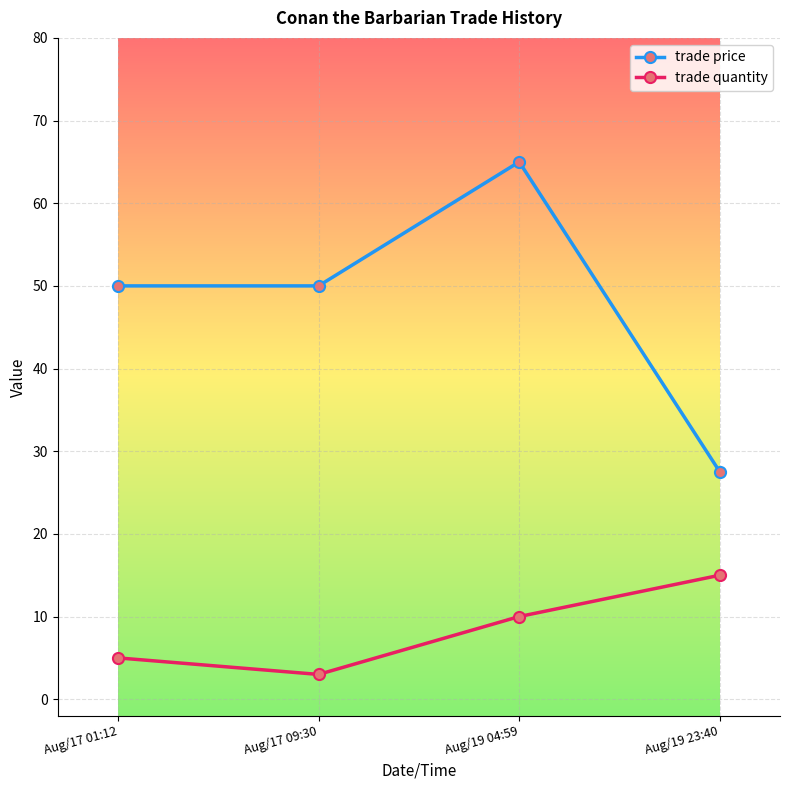

What is the total value across all series at Aug/19 04:59?

75.0